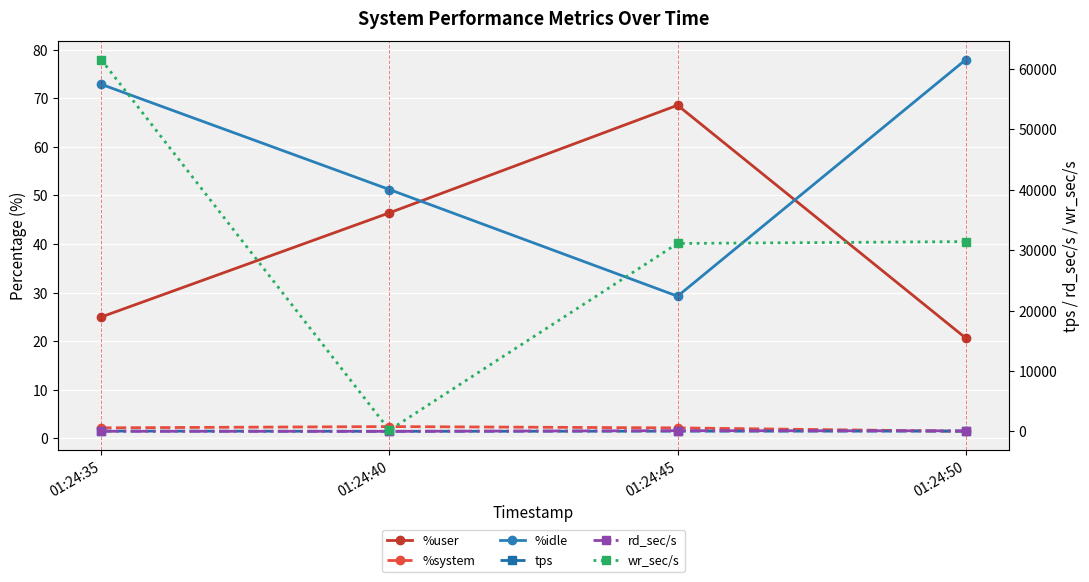

What is the sum of all wr_sec/s values?

124244.8